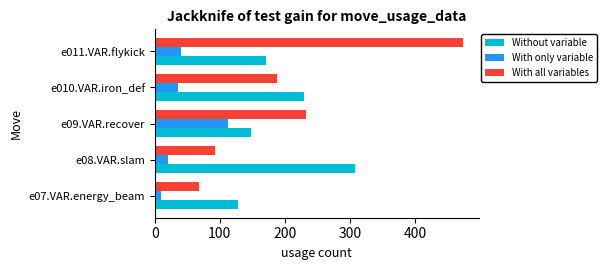

What is the difference between the maximum and minimum values in the Without variable series?

180